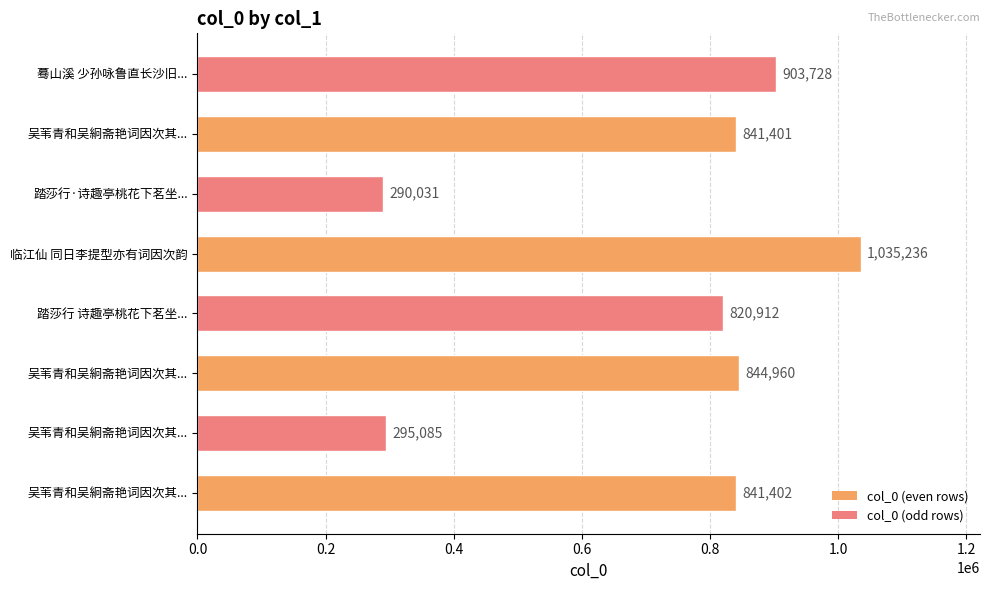

At which label does the data first exceed 841402?

吴苇青和吴絅斋艳词因次其...